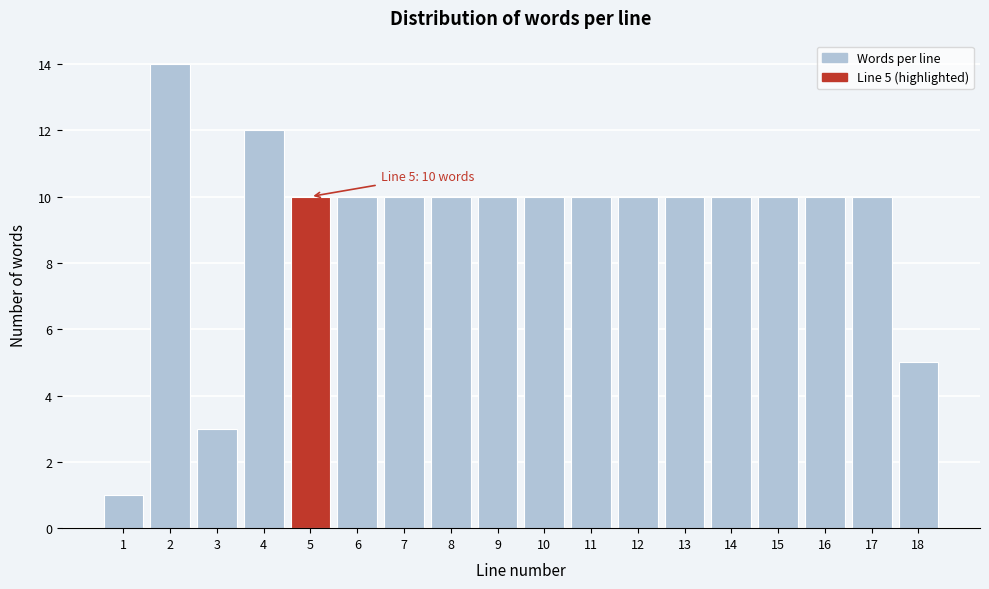

Reading left to right, transcribe all the data shown in this chart.

1	14	3	12	10	10	10	10	10	10	10	10	10	10	10	10	10	5